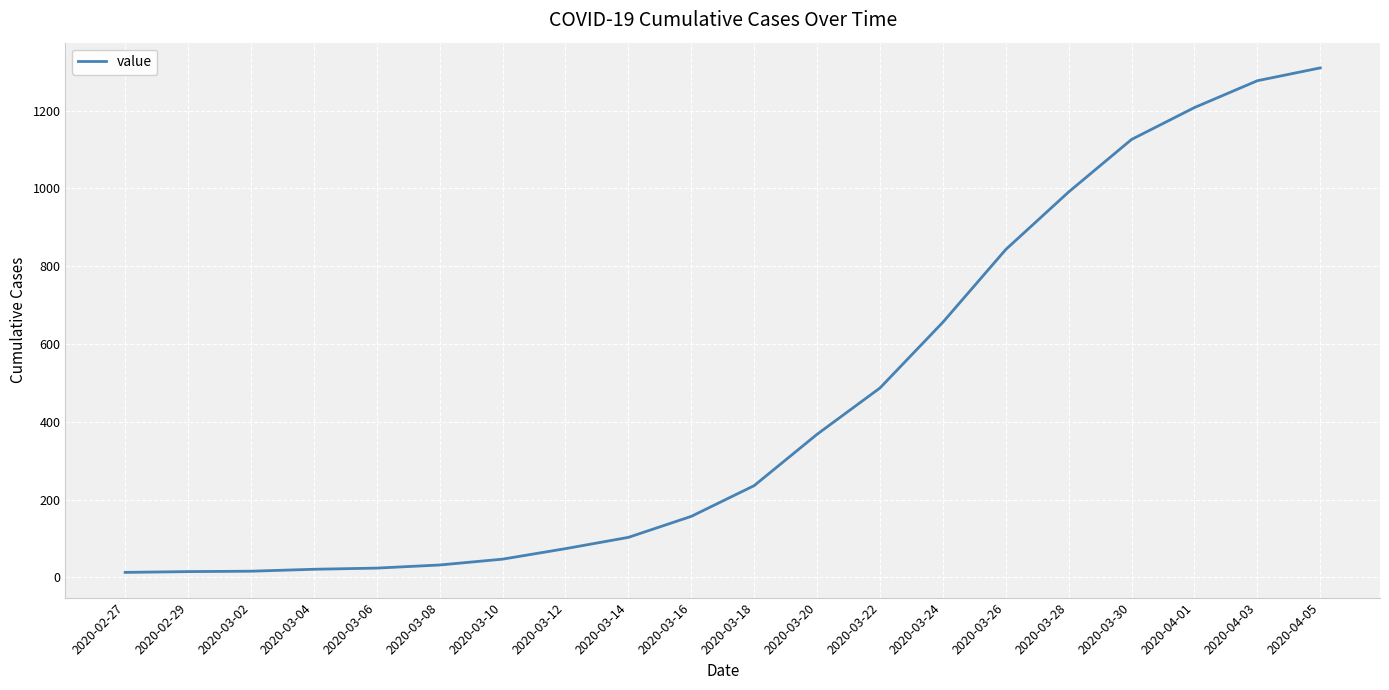

Approximately how many times larger is the value at 2020-03-14 compared to 2020-03-08?

3.2